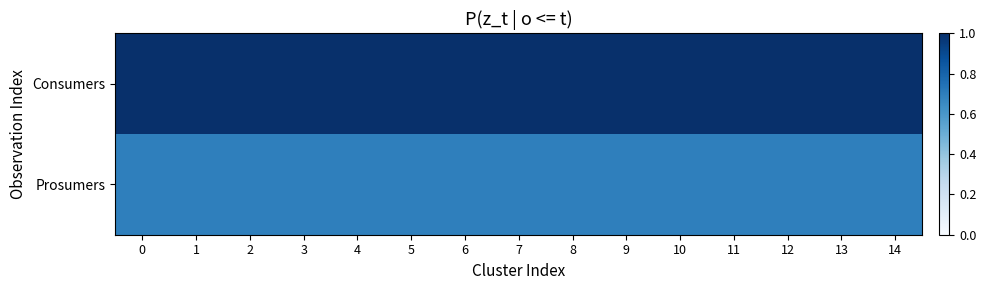

Which series has the largest total across all categories?

Consumers